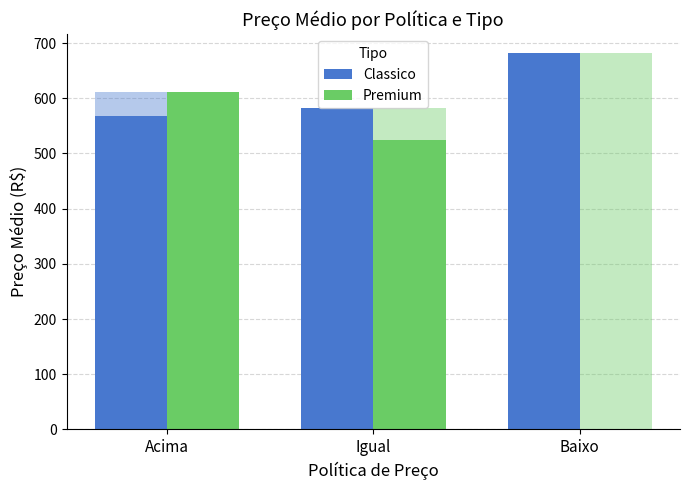

List the labels in order of Premium value, largest first.

Acima, Igual, Baixo